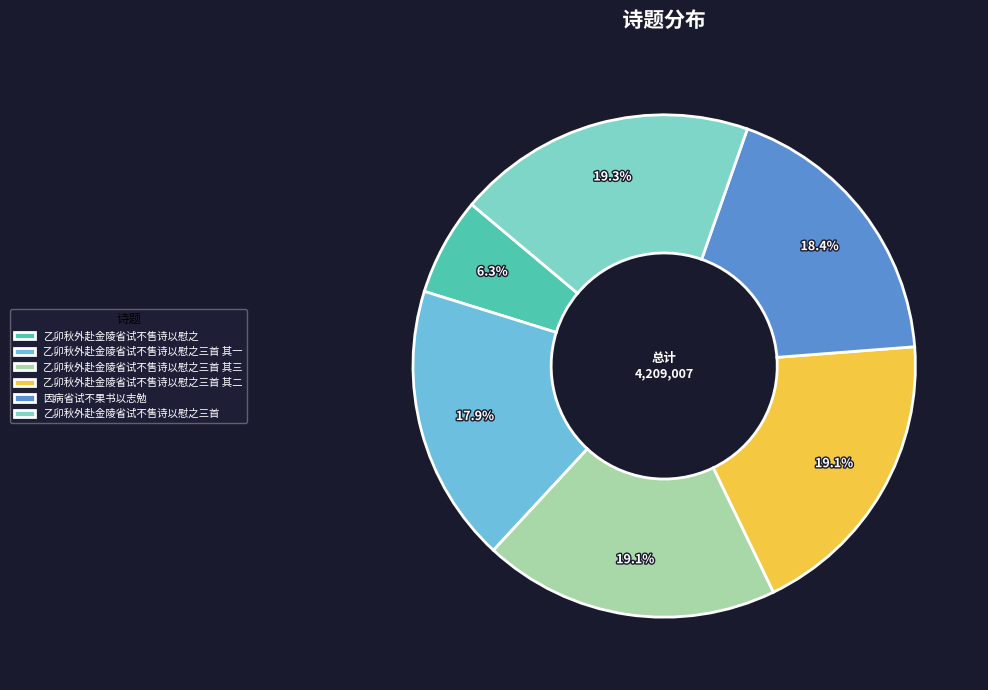

To the nearest percent, what is the difference between the largest and smallest slice percentages?

13%